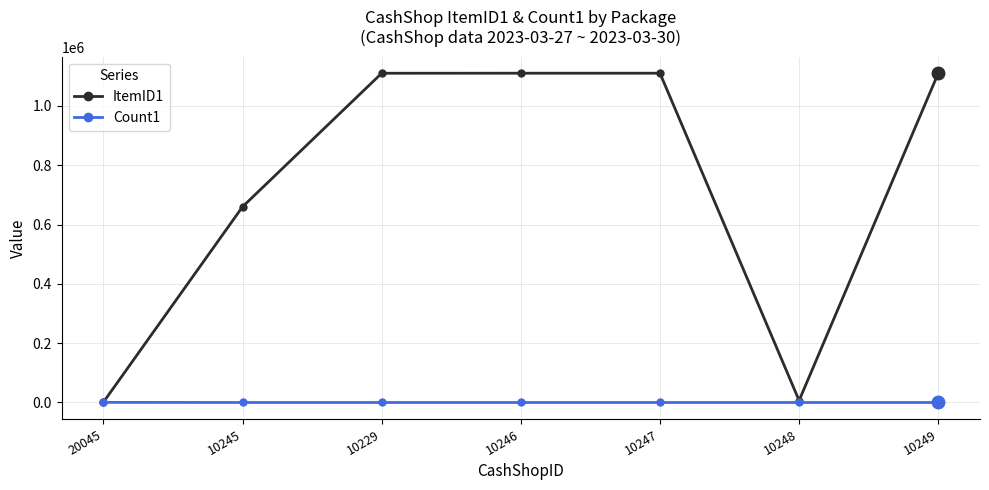

List the series in order of their overall mean, highest first.

ItemID1, Count1